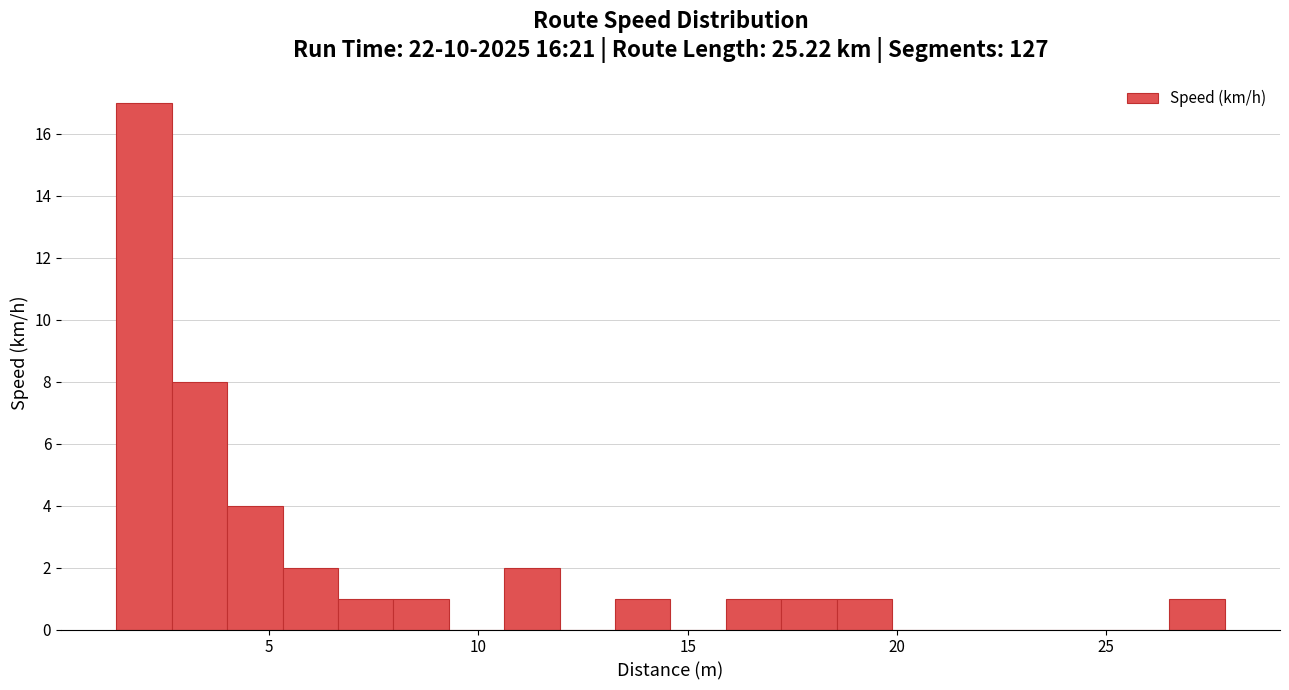

Around what value on the x-axis is the tallest bar? Give the approximate position of its centre, as read against the axis.

2.0